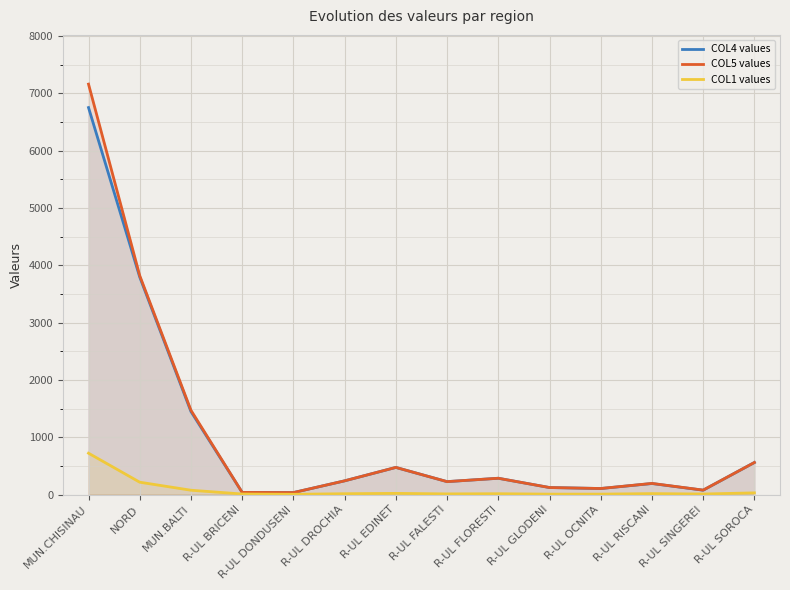

What is the minimum value shown in the chart?

4